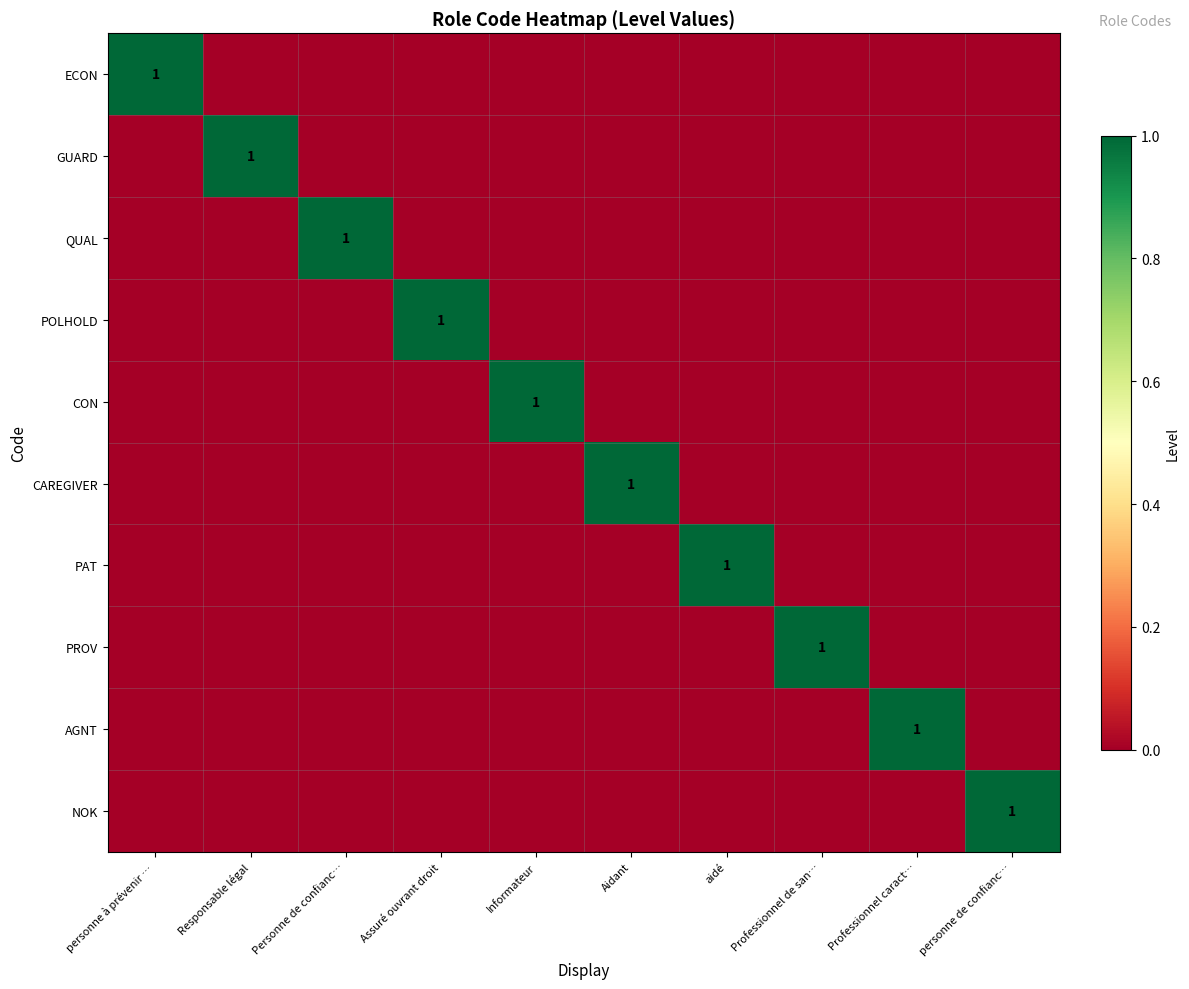

Which label corresponds to the largest value in the chart?

personne à prévenir …